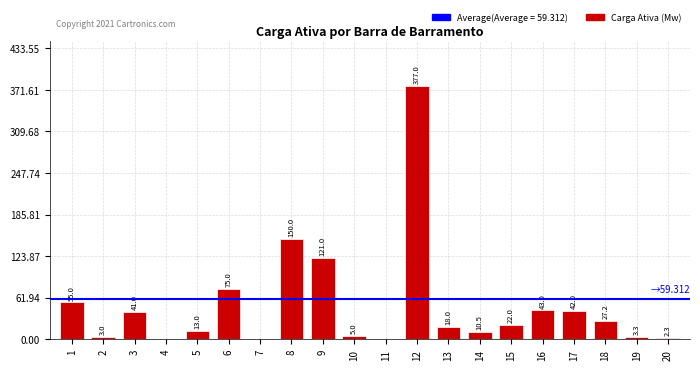

How many categories are shown in the chart?

20